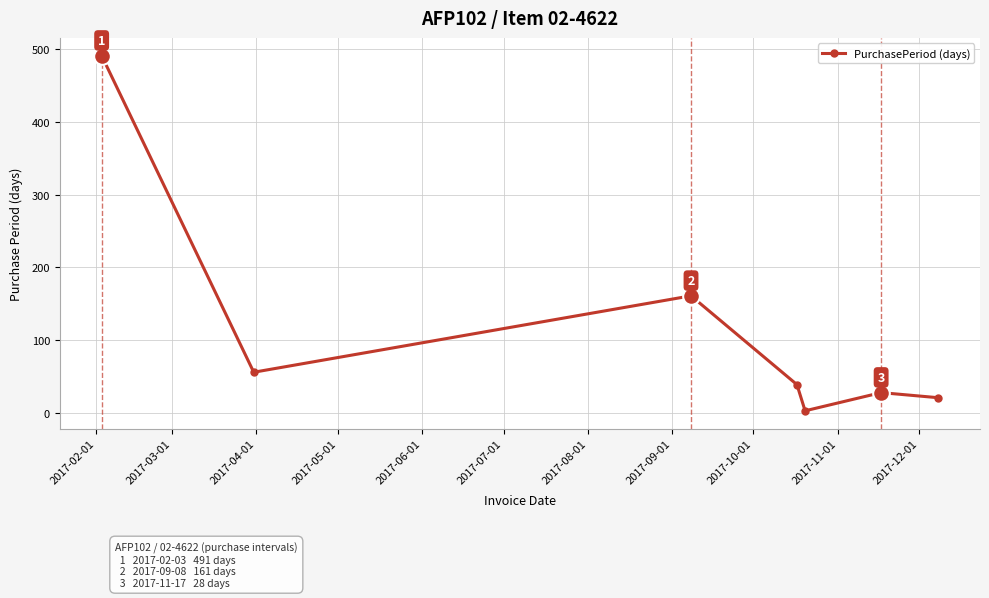

What is the average value?

114